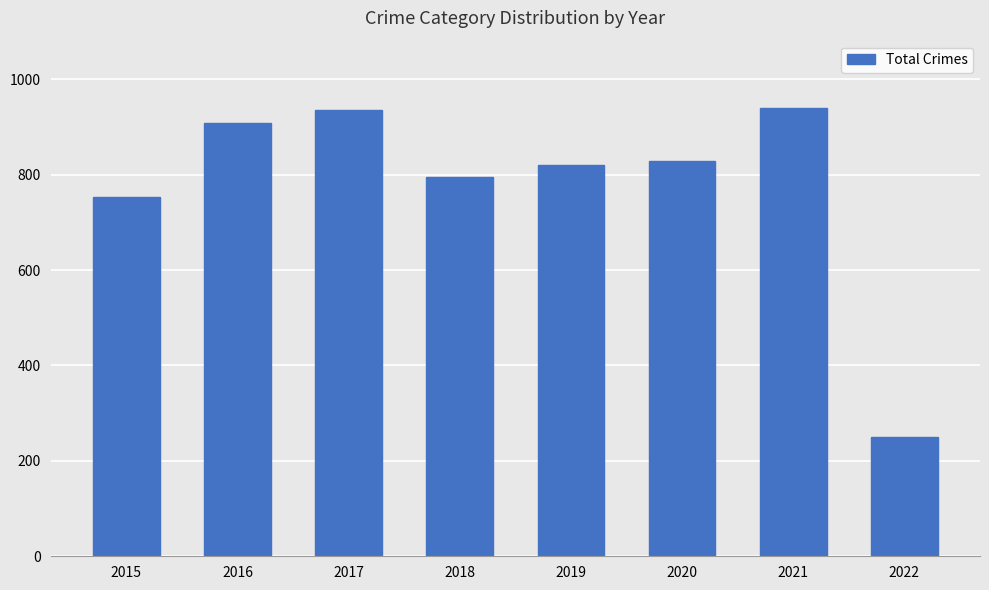

What is the value of the 1st bar from the left?

754